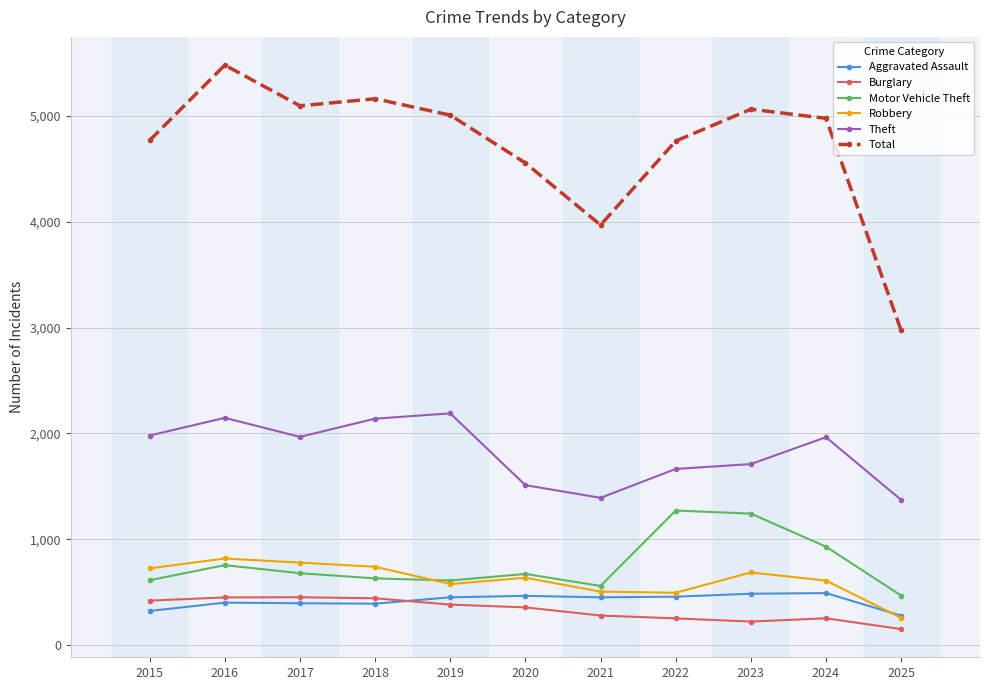

True or false: Burglary and Theft intersect in this chart.

False